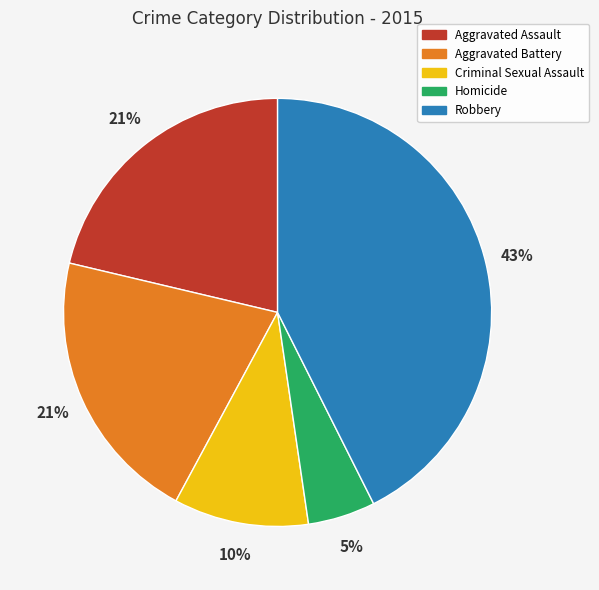

Combined, do Homicide and Aggravated Assault account for over 50%?

No